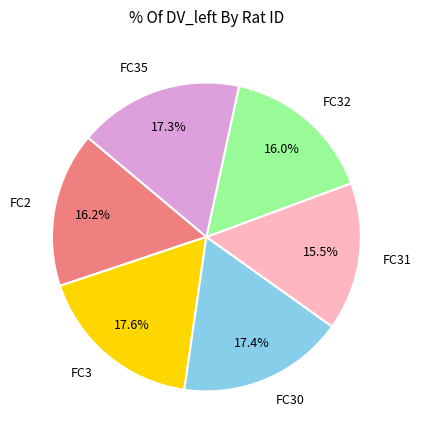

To the nearest percent, what is the combined percentage of FC30 and FC2?

34%